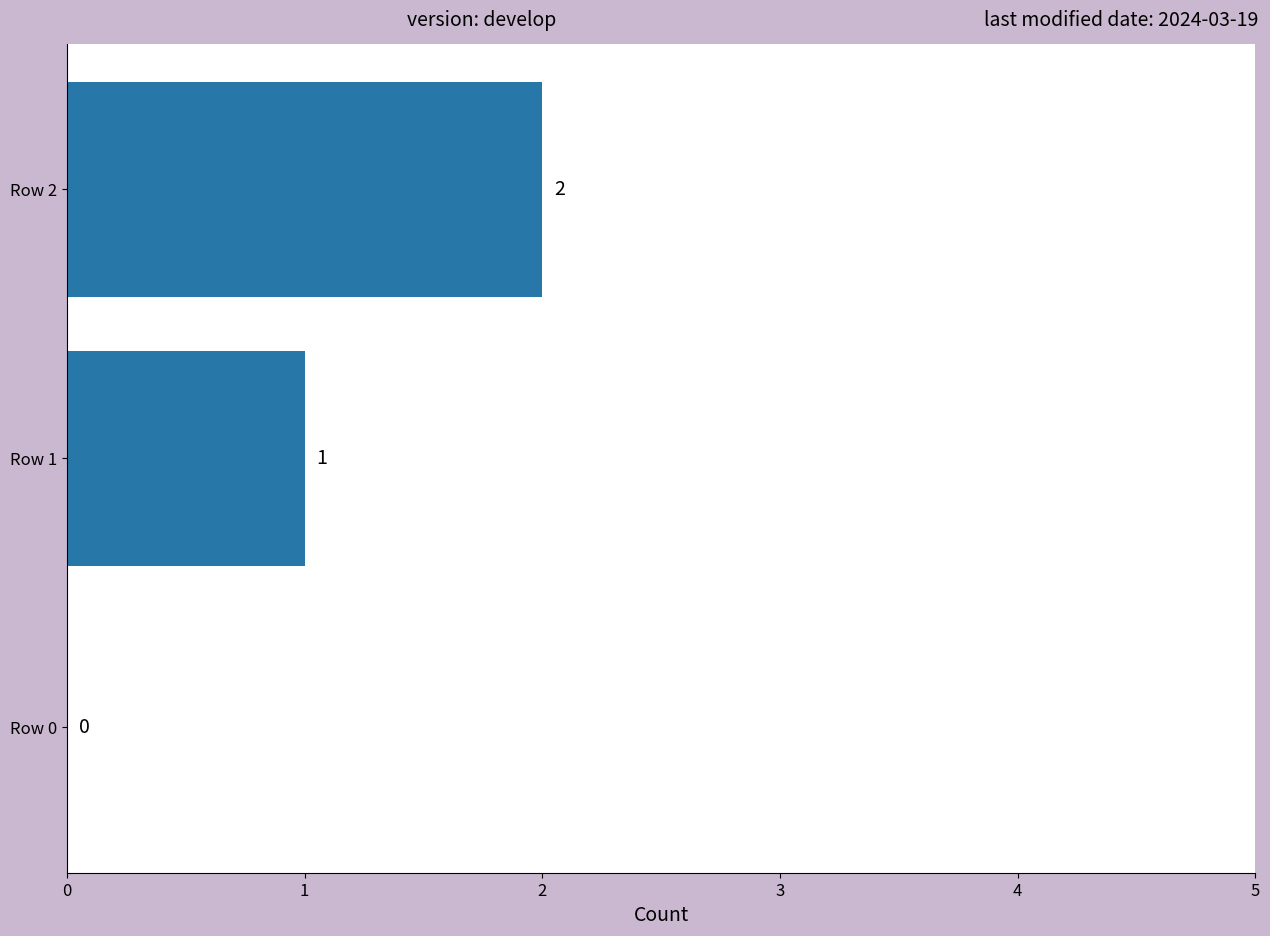

At which label is the value closest to 1?

Row 1